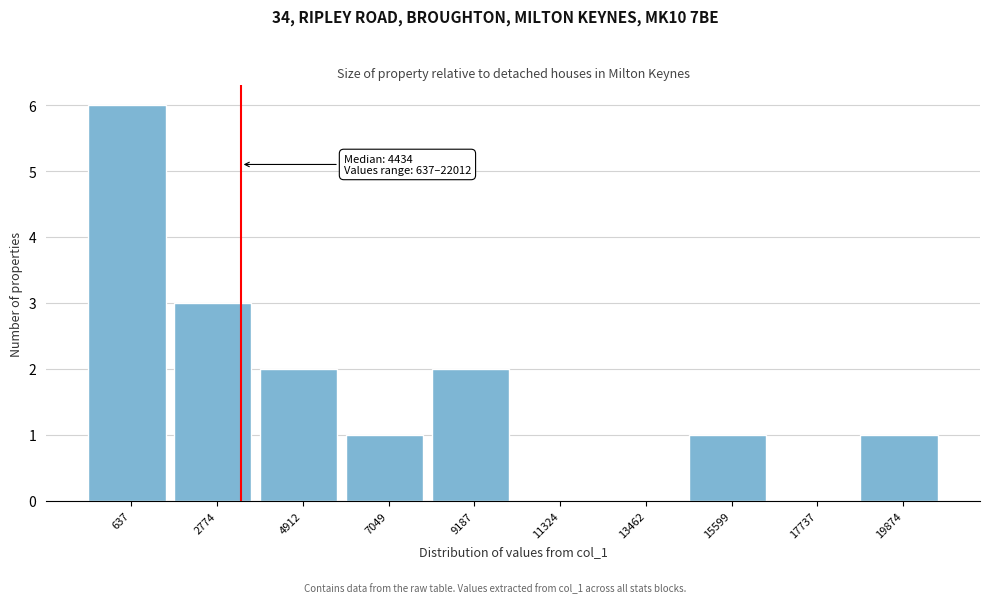

Reading left to right, what are all the values shown in this chart?

637=6	2774=3	4912=2	7049=1	9187=2	11324=0	13462=0	15599=1	17737=0	19874=1